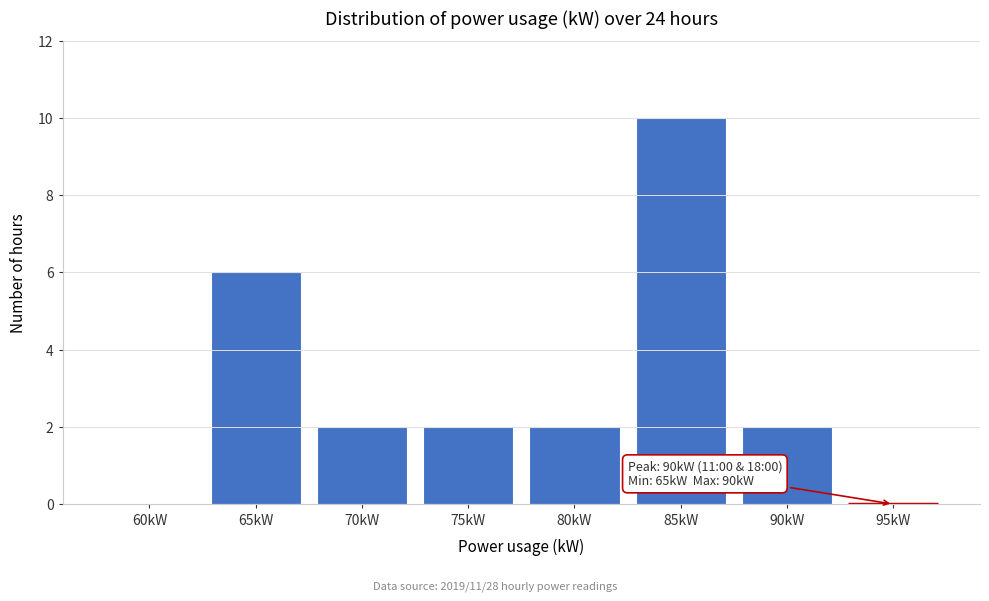

Reading left to right, transcribe all the data shown in this chart.

60kW=0	65kW=6	70kW=2	75kW=2	80kW=2	85kW=10	90kW=2	95kW=0